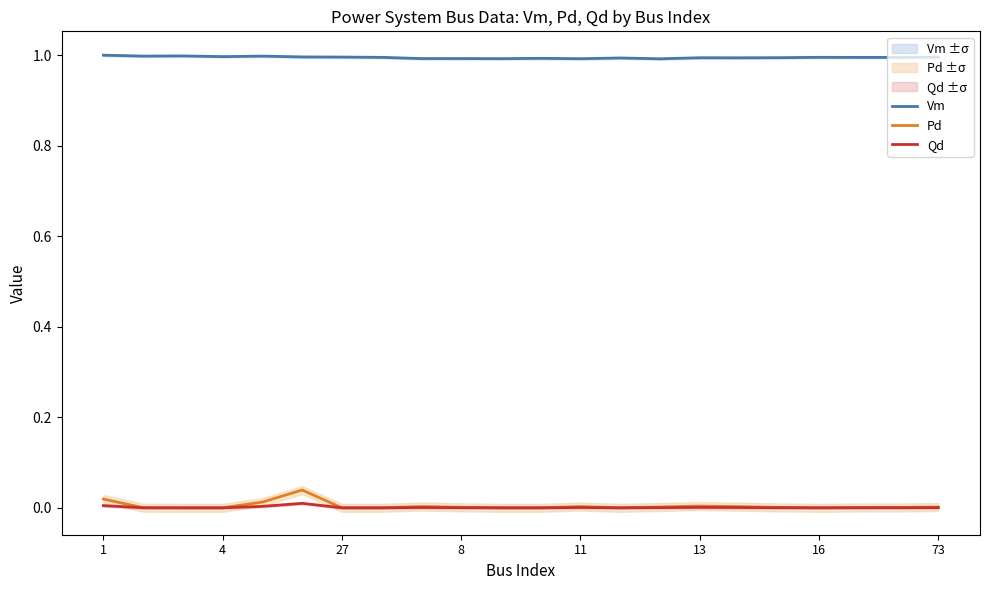

Which has a higher value, 20 or 19?

19